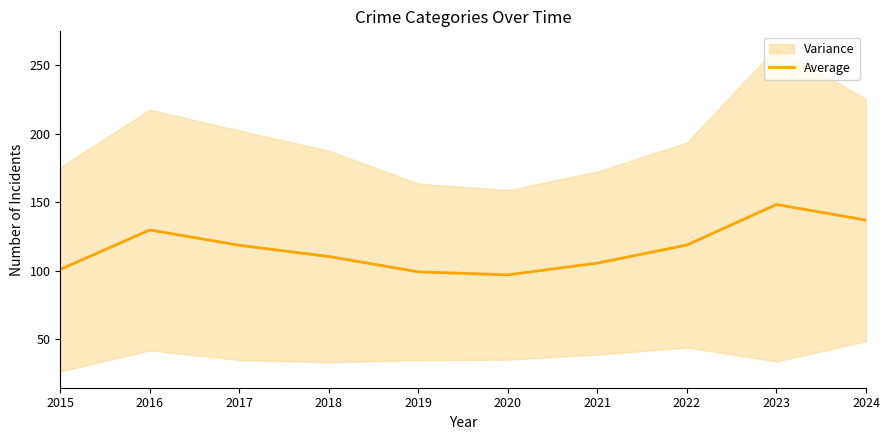

Where is the first local maximum?

2016